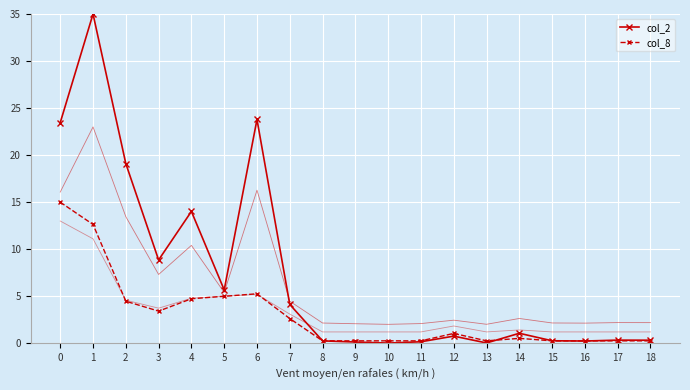

True or false: col_2 has a value of 38.5 at 6.

False